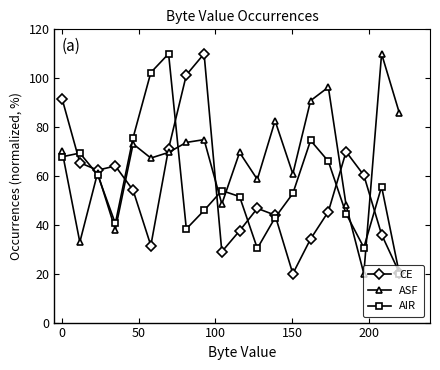

What is the lowest value of the AIR series?

20.0